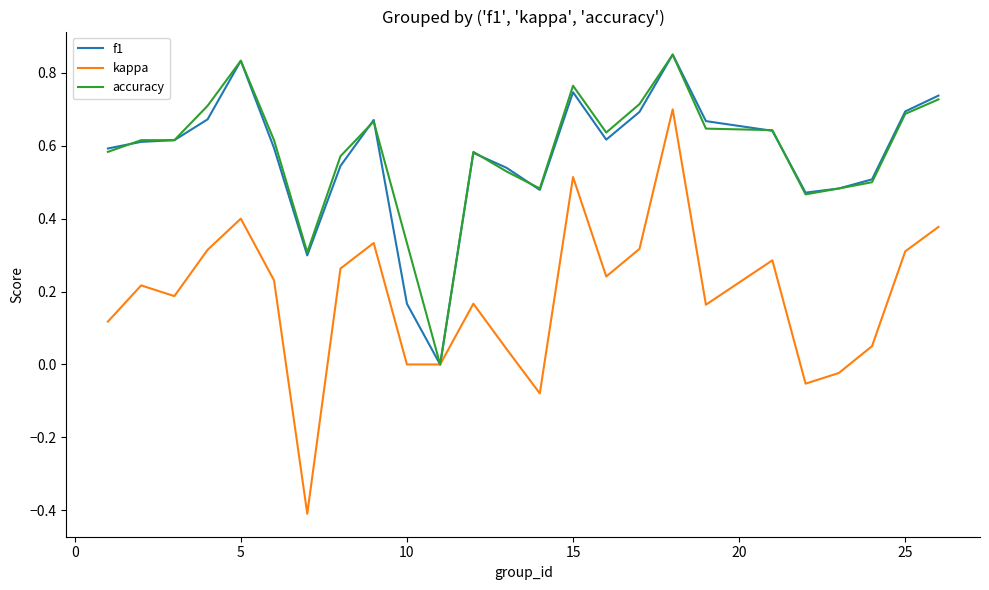

Which series has the largest range (max minus min)?

kappa